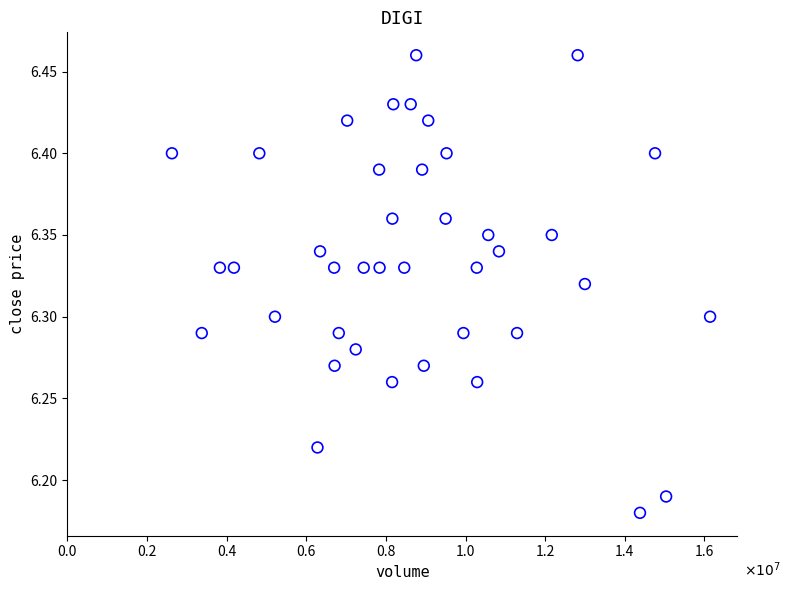

What is the range of Y values (max minus min)?

0.3